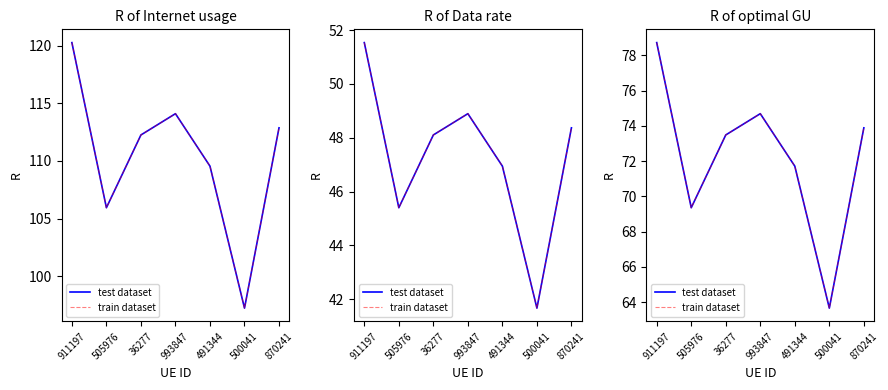

Which series changed the most between 993847 and 491344?

test dataset